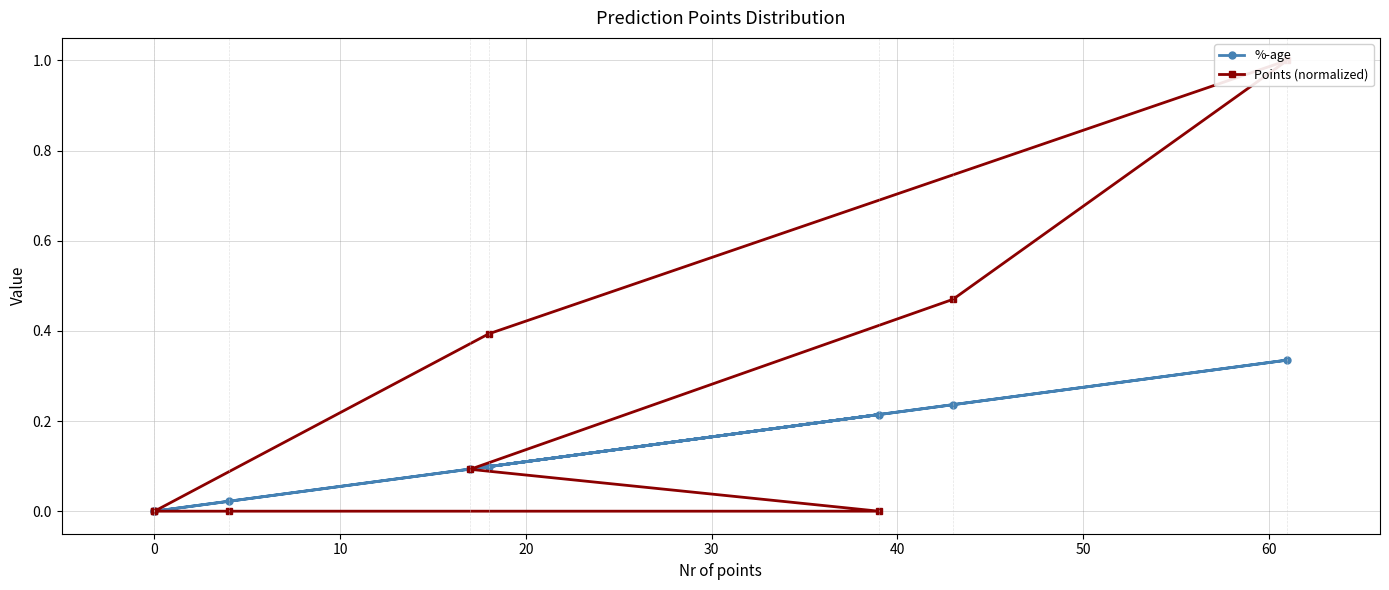

Which series has the widest spread of values?

Points (normalized)